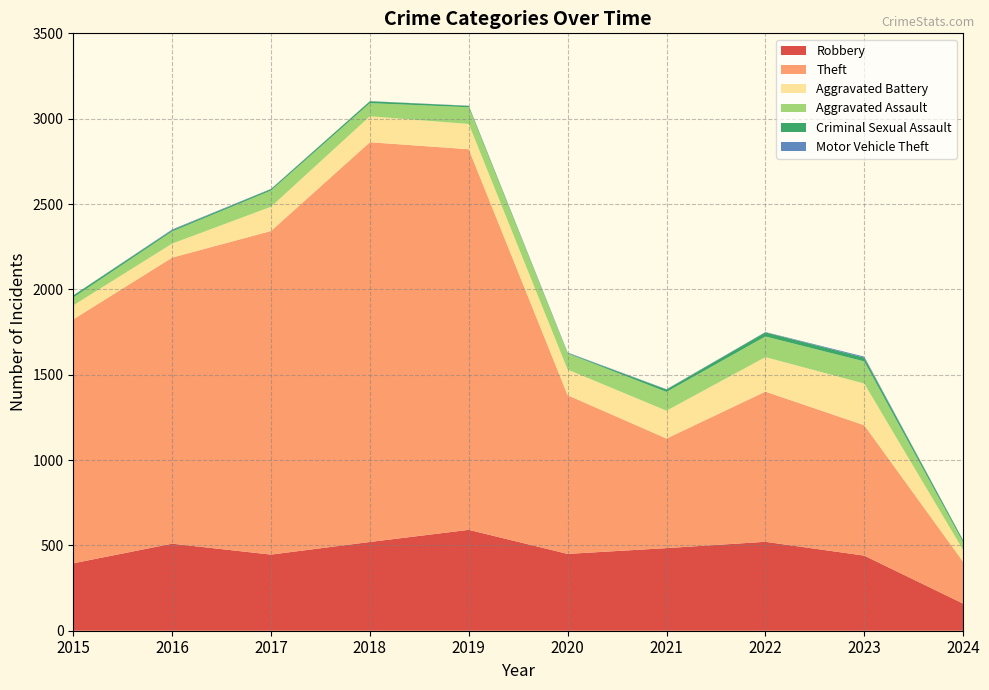

Reading left to right, list all the values displayed in this chart.

Robbery: 2015=395	2016=510	2017=446	2018=520	2019=591	2020=450	2021=484	2022=521	2023=440	2024=159
Theft: 2015=1429	2016=1676	2017=1896	2018=2342	2019=2230	2020=930	2021=642	2022=880	2023=764	2024=245
Aggravated Battery: 2015=82	2016=82	2017=142	2018=152	2019=148	2020=150	2021=163	2022=202	2023=244	2024=69
Aggravated Assault: 2015=46	2016=71	2017=95	2018=77	2019=98	2020=94	2021=110	2022=121	2023=130	2024=45
Criminal Sexual Assault: 2015=12	2016=8	2017=8	2018=11	2019=8	2020=3	2021=14	2022=24	2023=22	2024=11
Motor Vehicle Theft: 2015=1	2016=4	2017=2	2018=1	2019=1	2020=3	2021=2	2022=2	2023=6	2024=2